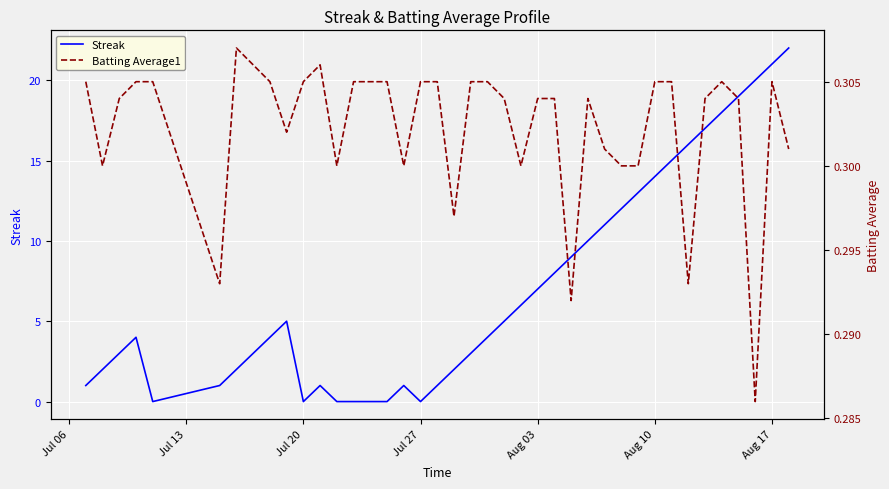

What is the highest value of the Streak series?

22